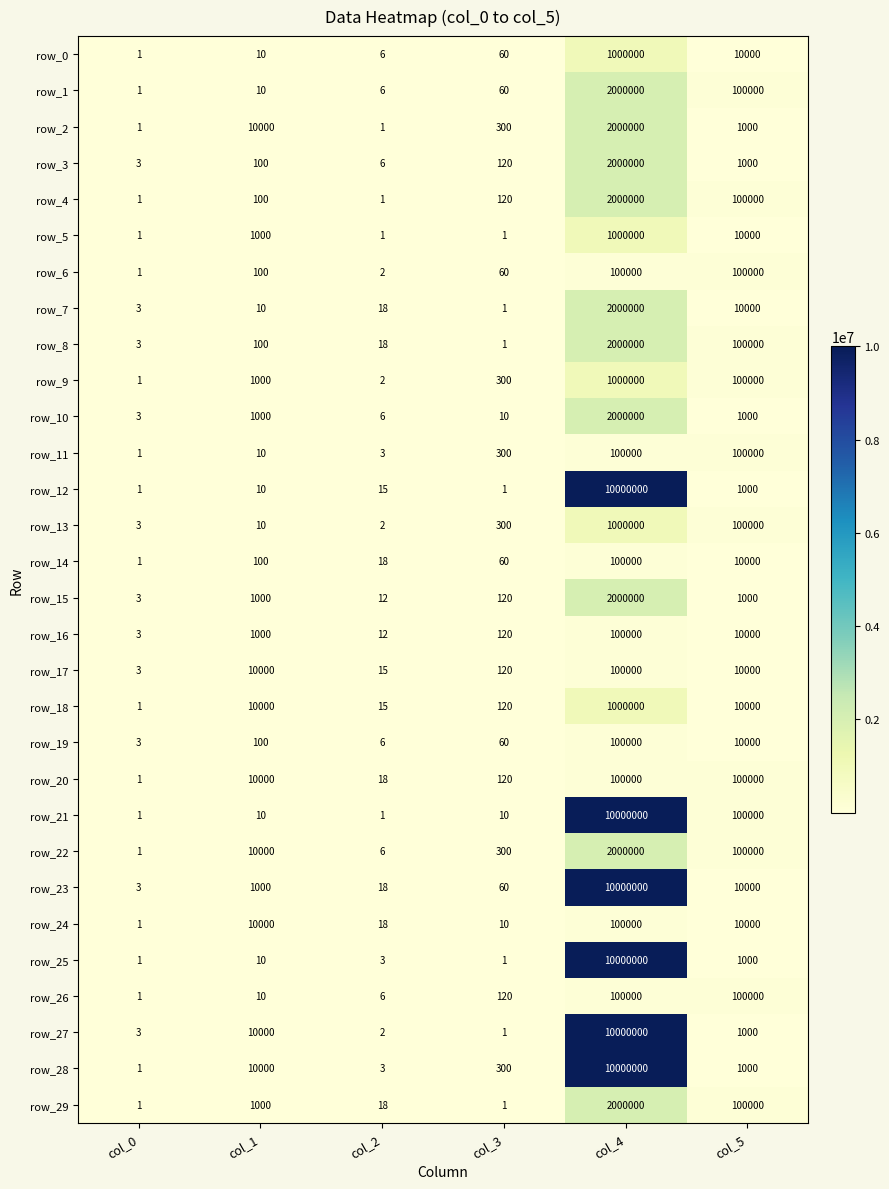

Which category has the highest value across all series?

col_4